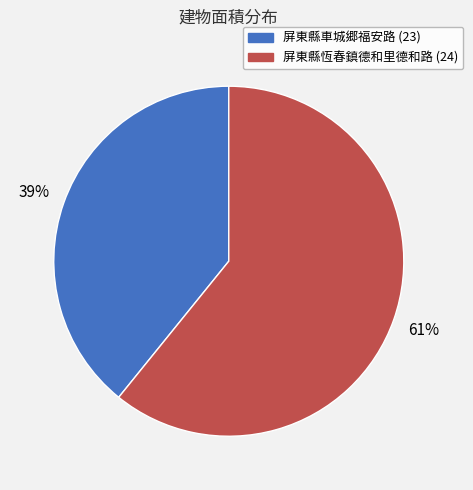

Between 屏東縣恆春鎮德和里德和路 (24) and 屏東縣車城郷福安路 (23), which is larger?

屏東縣恆春鎮德和里德和路 (24)